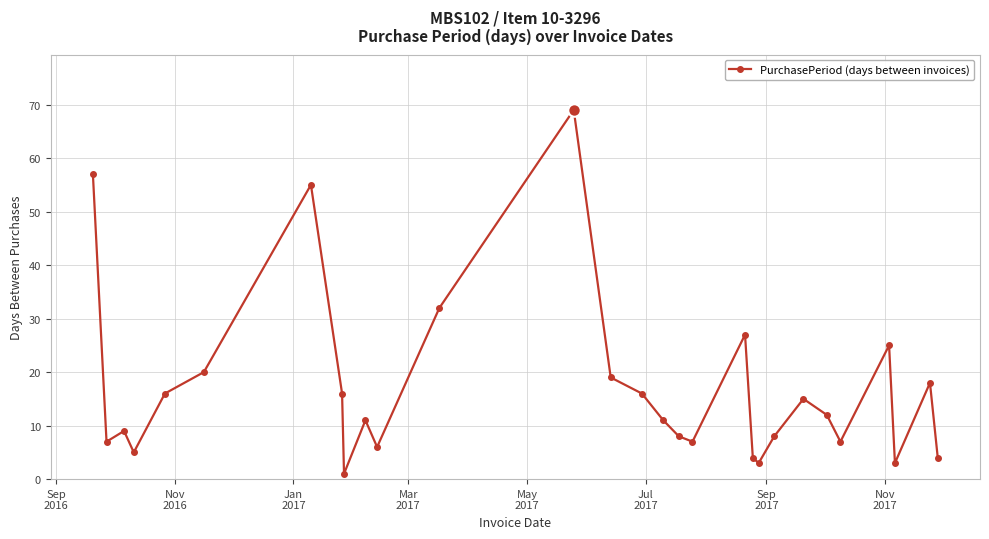

Reading right to left, transcribe all the data shown in this chart.

4	18	3	25	7	12	15	8	3	4	27	7	8	11	16	19	69	32	6	11	1	16	55	20	16	5	9	7	57